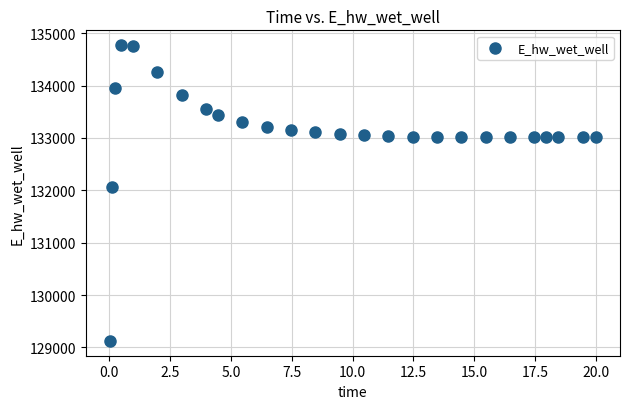

What is the range of Y values (max minus min)?

5648.9